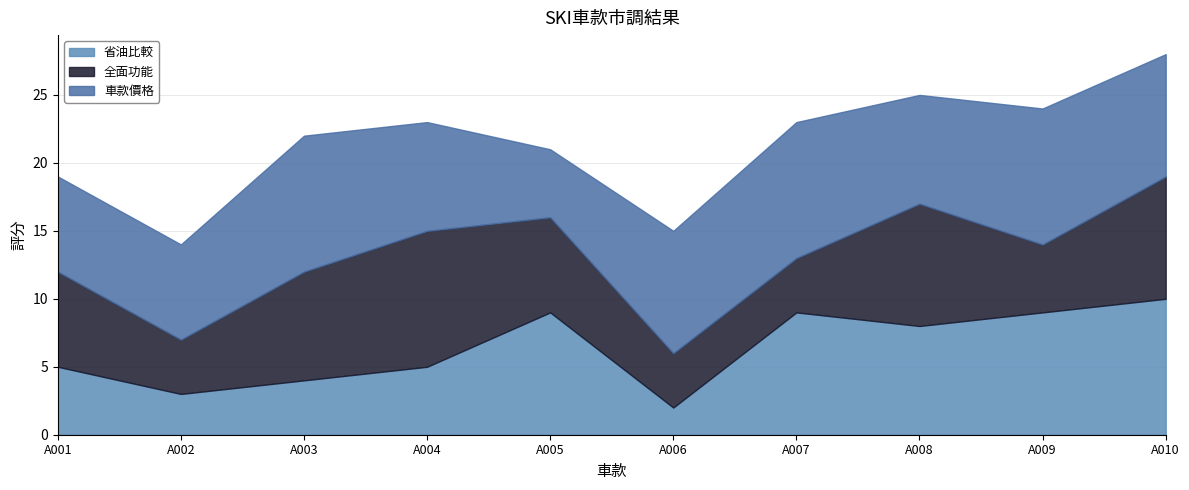

What is the total value across all series at A001?

19